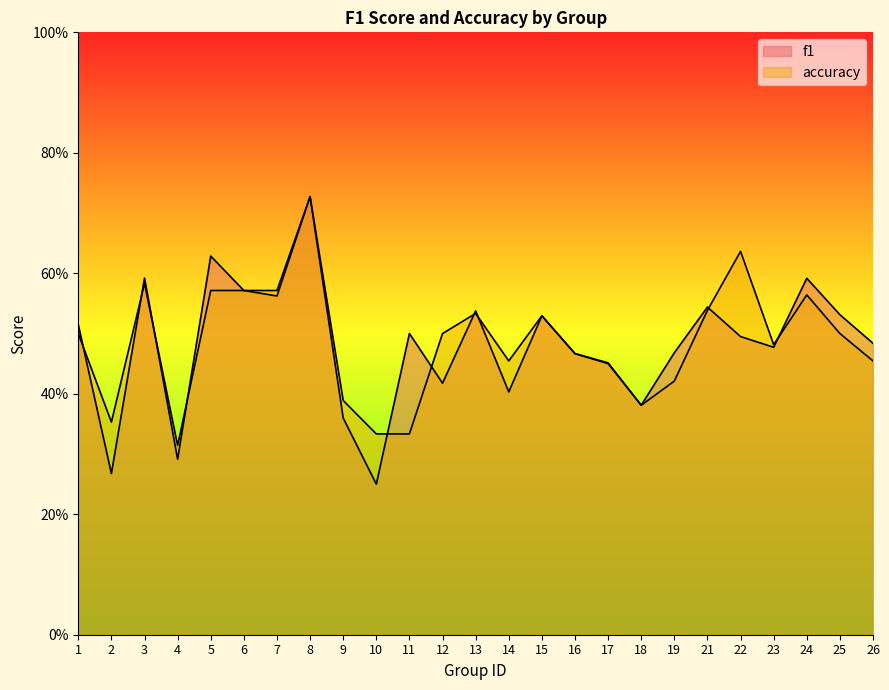

Reading right to left, list all the values displayed in this chart.

f1: 26=0.5	25=0.5	24=0.6	23=0.5	22=0.5	21=0.5	19=0.5	18=0.4	17=0.5	16=0.5	15=0.5	14=0.4	13=0.5	12=0.4	11=0.5	10=0.2	9=0.4	8=0.7	7=0.6	6=0.6	5=0.6	4=0.3	3=0.6	2=0.3	1=0.5
accuracy: 26=0.5	25=0.5	24=0.6	23=0.5	22=0.6	21=0.5	19=0.4	18=0.4	17=0.5	16=0.5	15=0.5	14=0.5	13=0.5	12=0.5	11=0.3	10=0.3	9=0.4	8=0.7	7=0.6	6=0.6	5=0.6	4=0.3	3=0.6	2=0.4	1=0.5